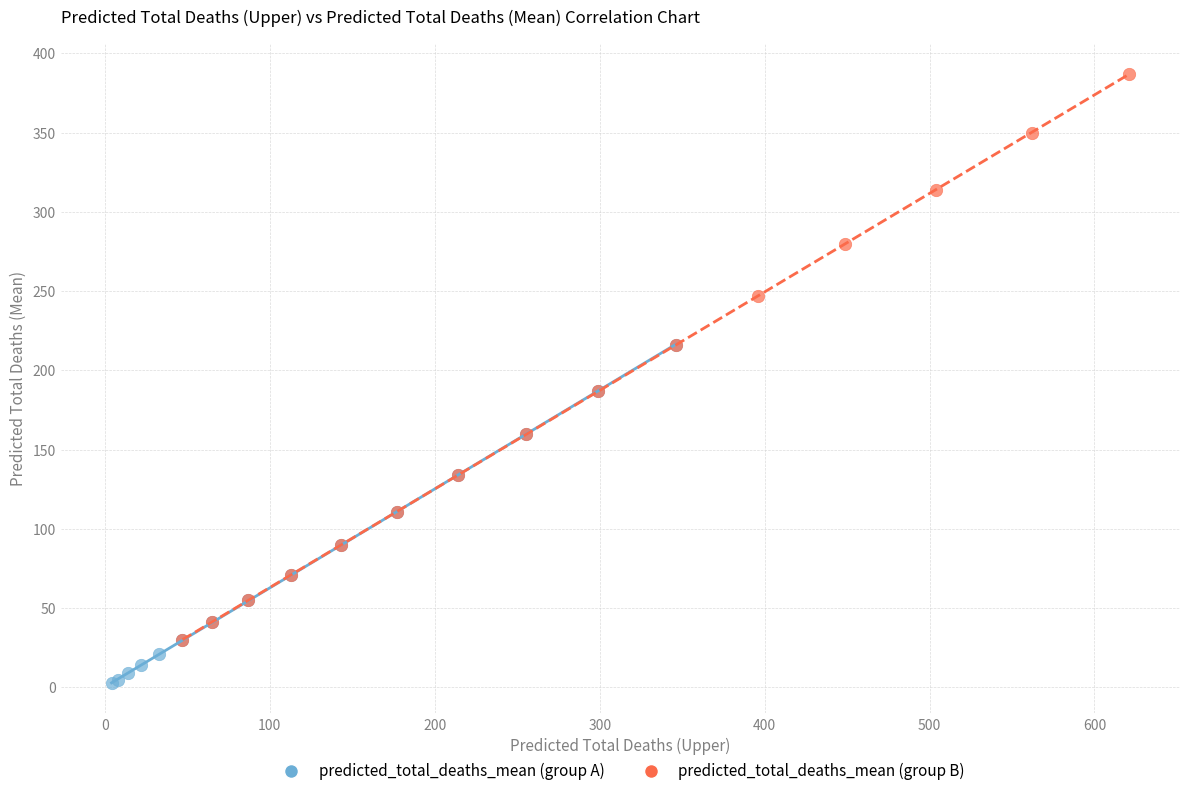

What are all the series names shown in the legend?

predicted_total_deaths_mean (group A), predicted_total_deaths_mean (group B)